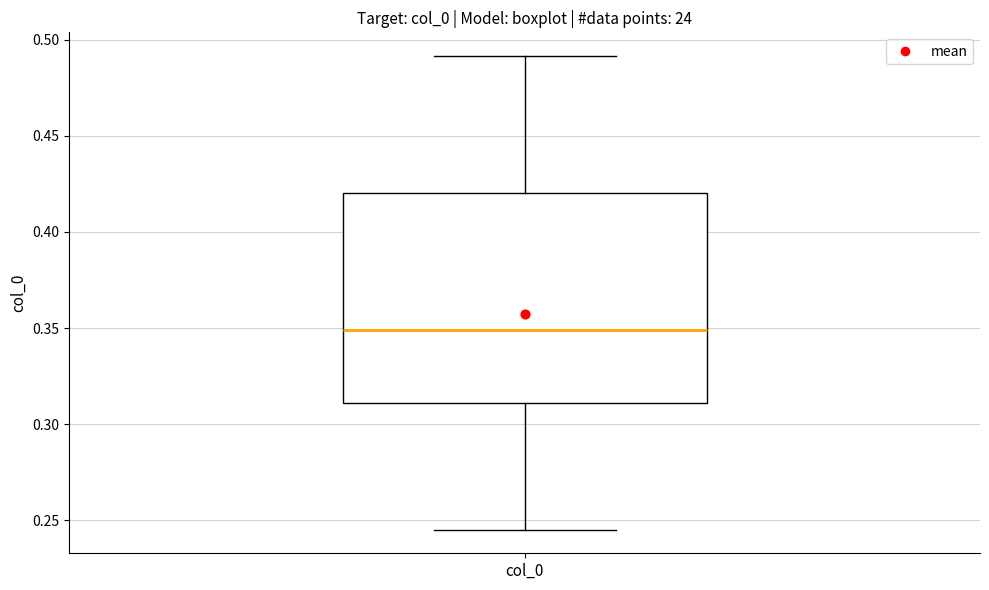

Where is the upper edge of the box for col_0 on the y-axis? The values are not printed on the chart, so give them approximately, as read against the axis.

0.420